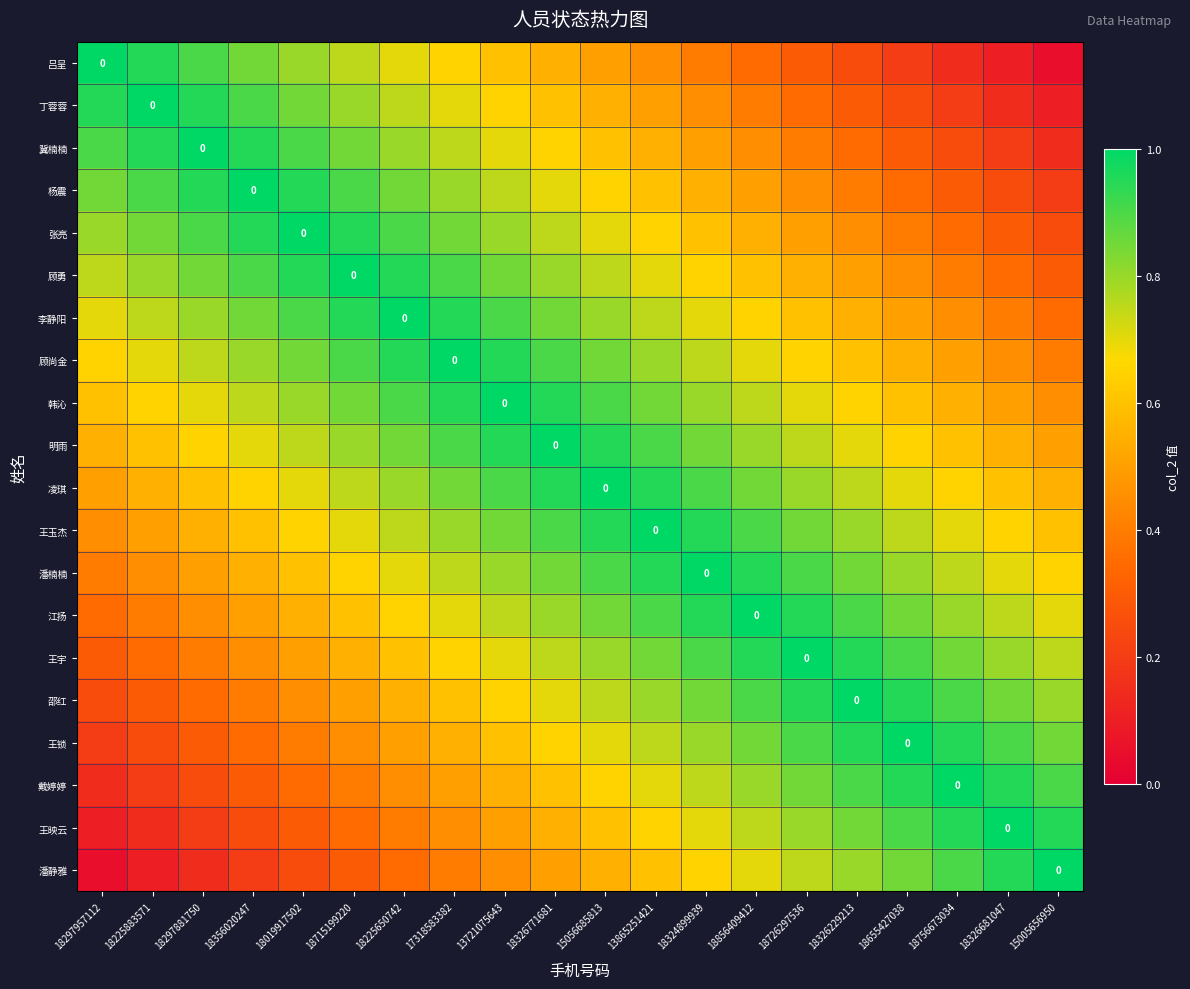

Which series has the largest total across all categories?

明雨